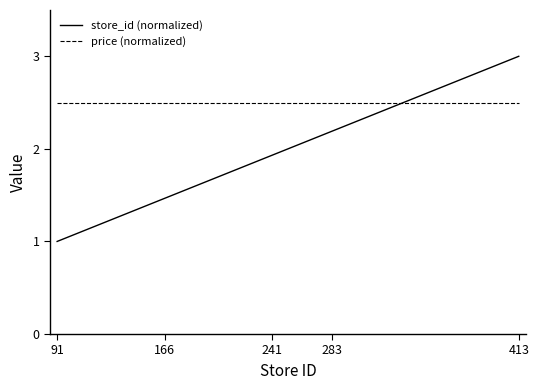

What is the smallest value displayed?

1.0